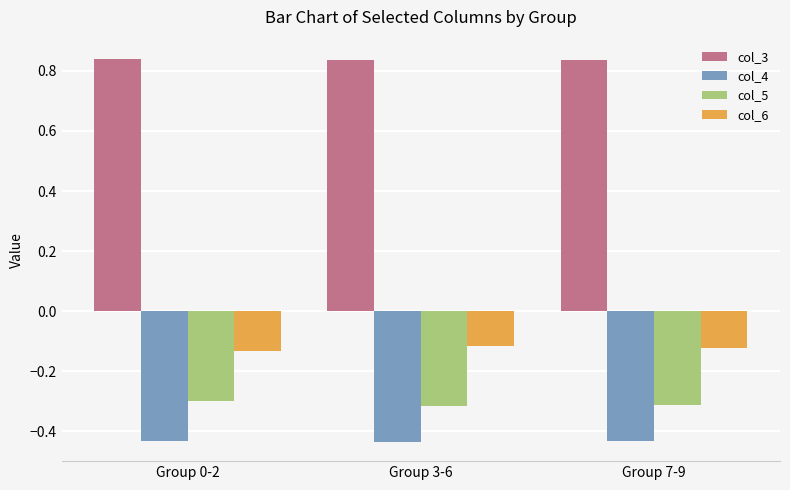

Rank the series at Group 7-9 from lowest to highest value.

col_4, col_5, col_6, col_3